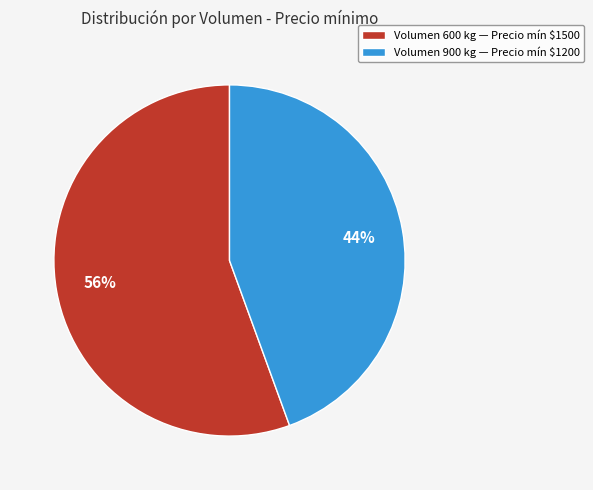

The Volumen 600 kg — Precio mín $1500 slice represents 56% of the pie. True or false?

True